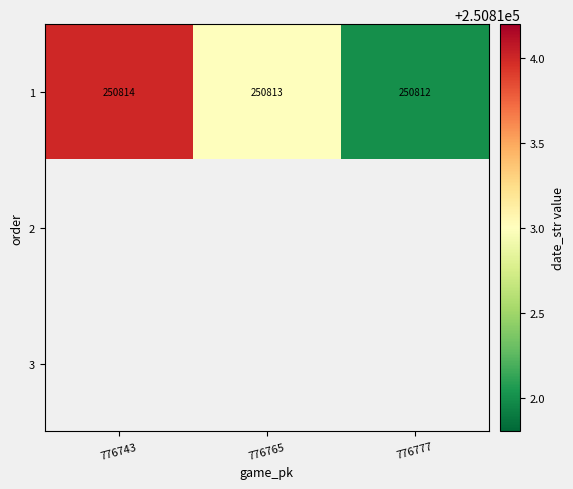

Between 776777 and 776765, which is larger?

776765